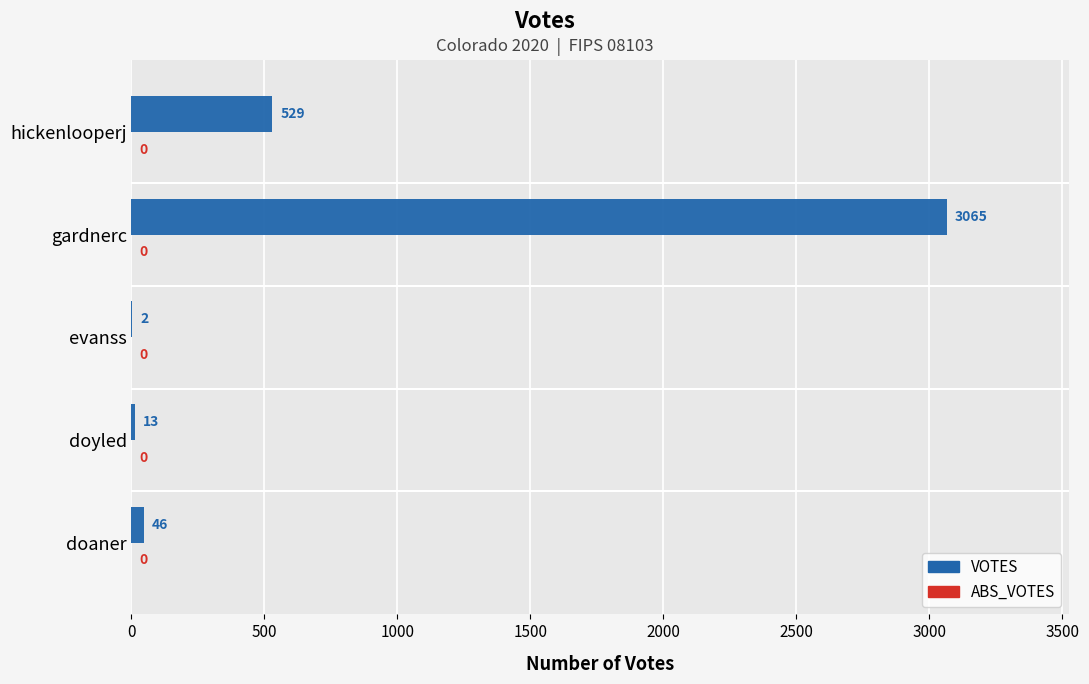

Reading bottom to top, list all the values displayed in this chart.

doaner=46	doyled=13	evanss=2	gardnerc=3065	hickenlooperj=529